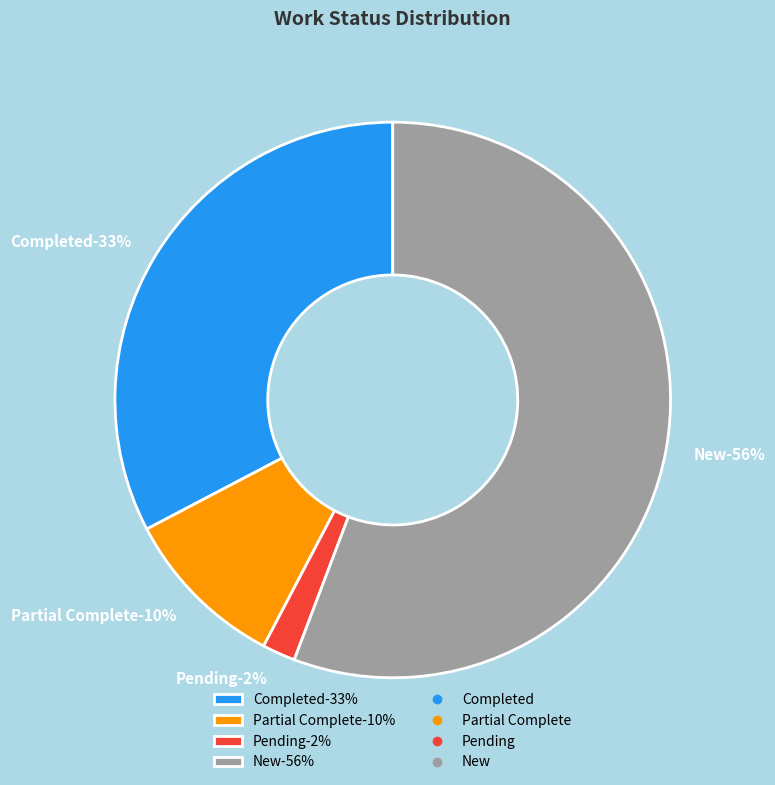

Rank the categories by value from highest to lowest.

New, Completed, Partial Complete, Pending